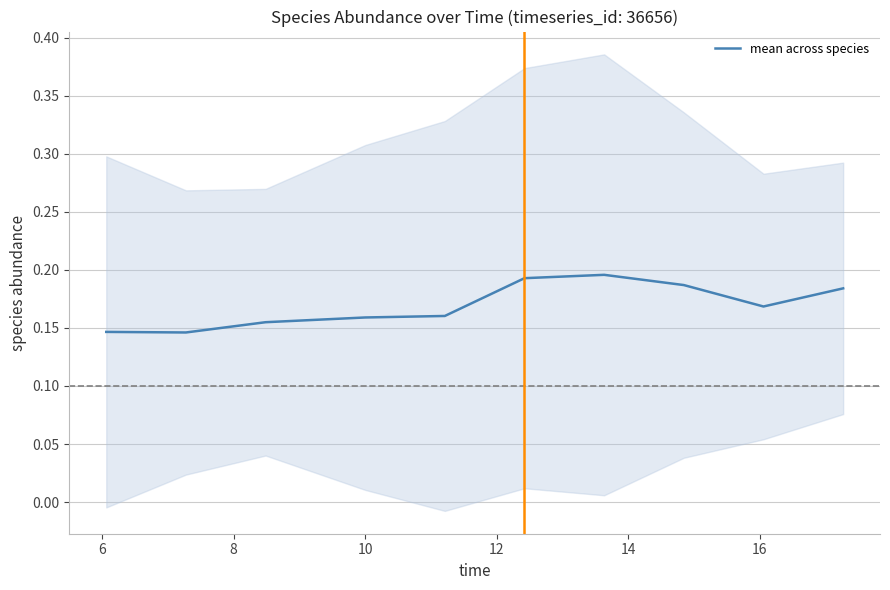

Is it true that the value at 16 is 0.2?

True